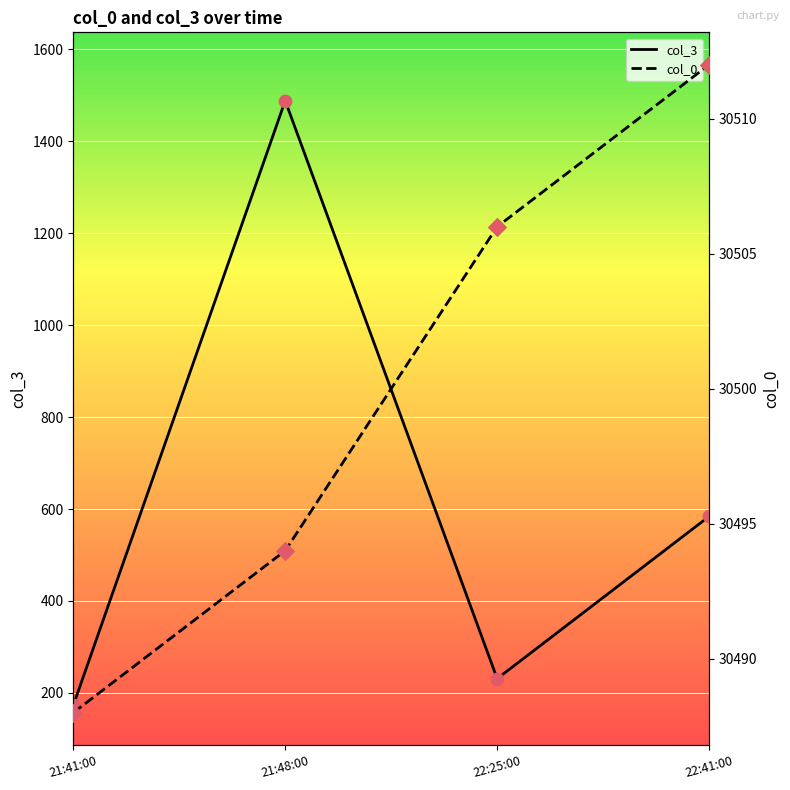

At how many categories does at least one series exceed 28418?

4